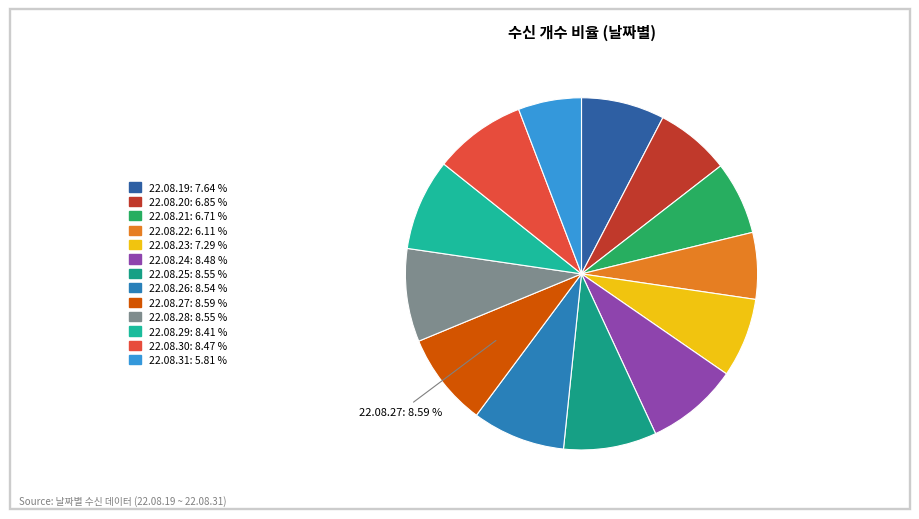

Combined, do 22.08.25 and 22.08.27 account for over 50%?

No